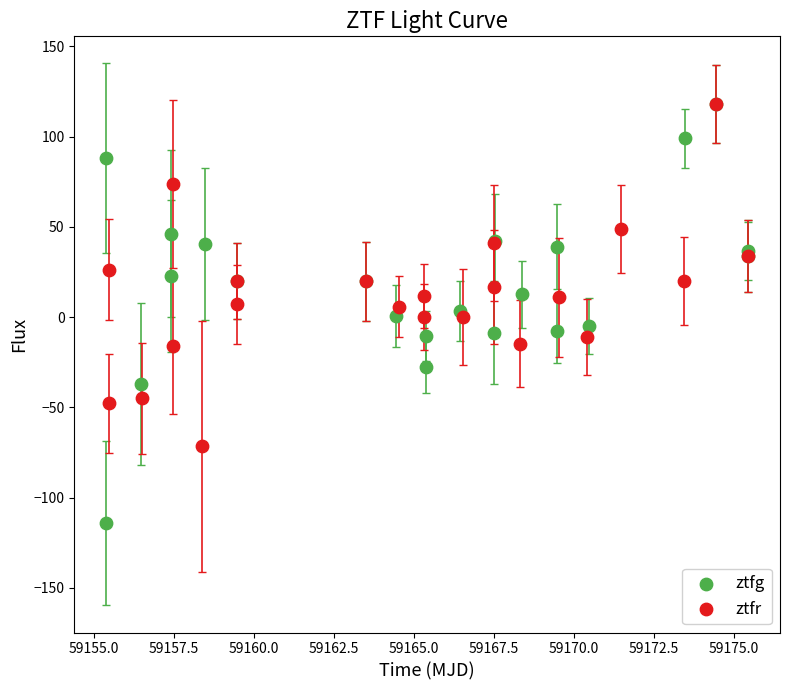

Which series has the widest spread of Y values?

ztfg